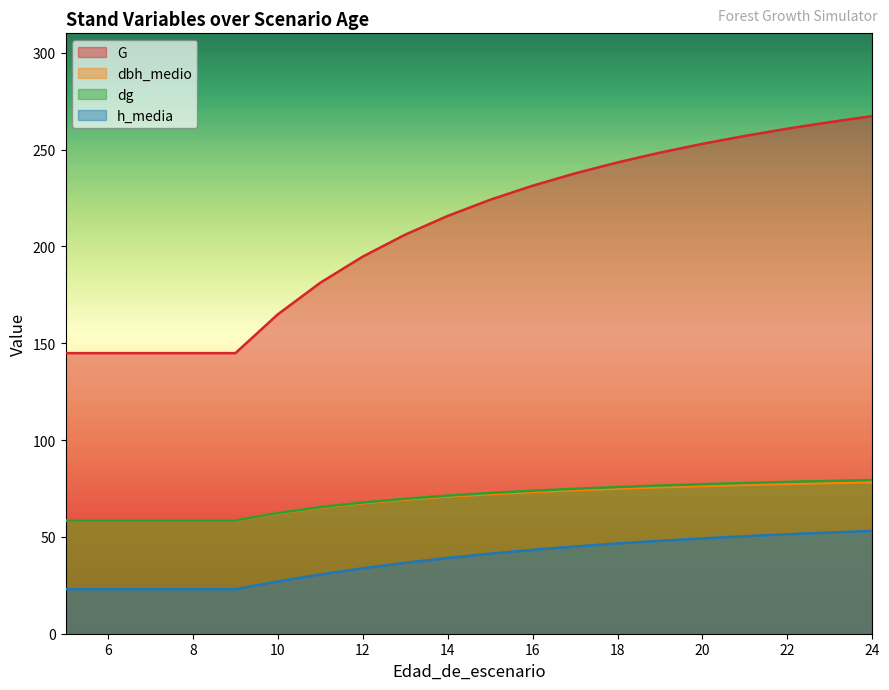

True or false: h_media has a value of 36.6 at 13.

True